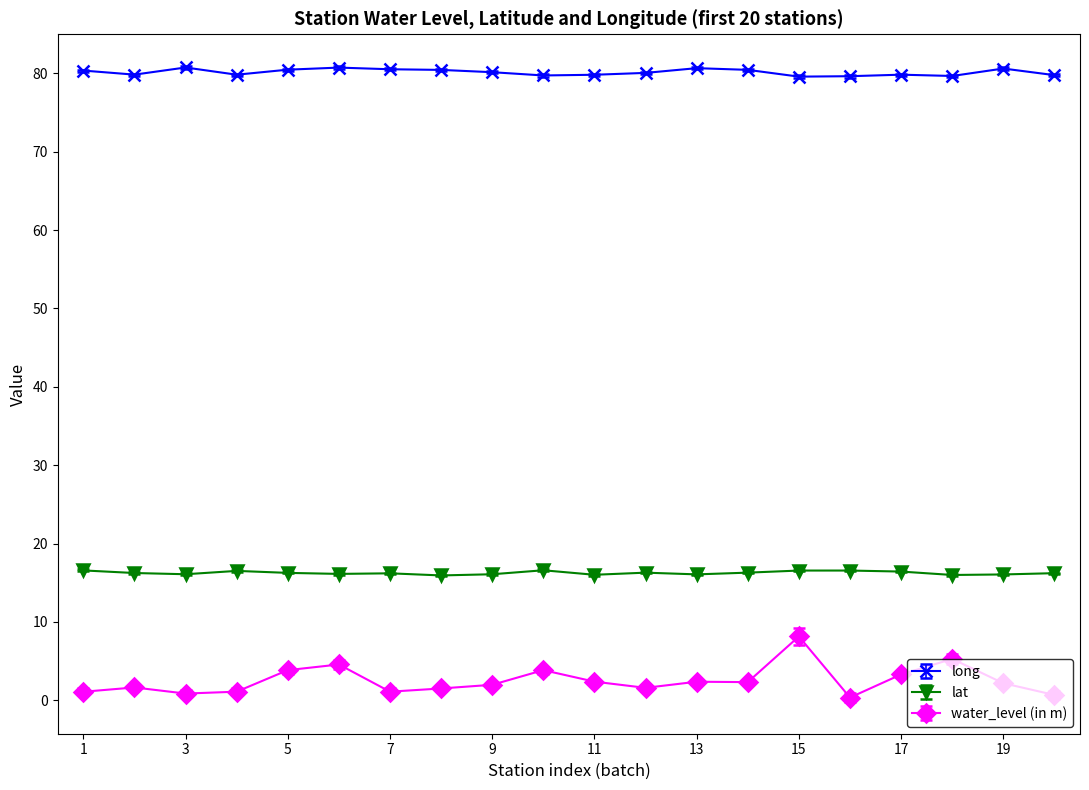

Which series has the largest total across all categories?

long